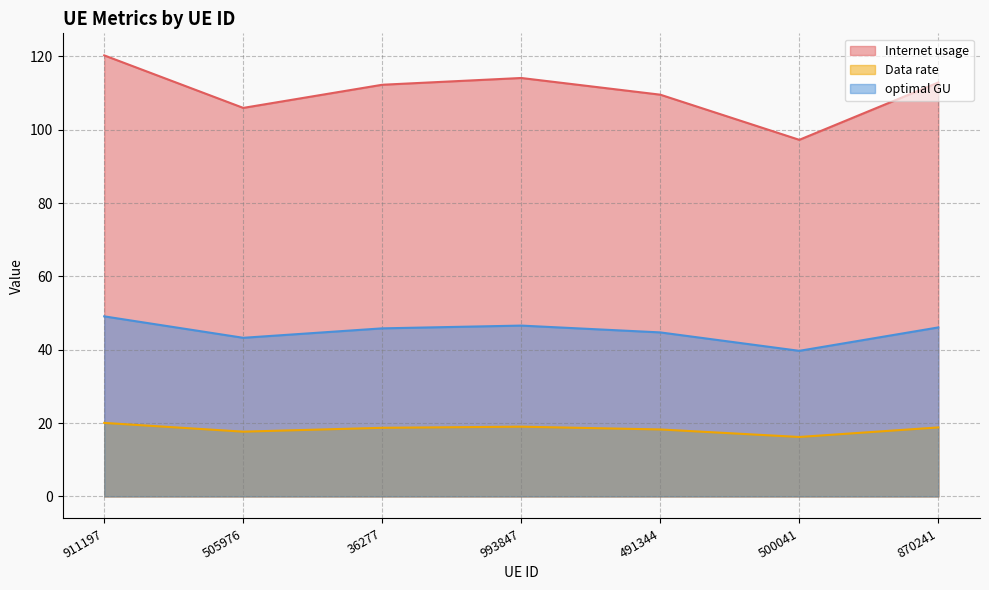

True or false: optimal GU and Internet usage cross at least once.

False